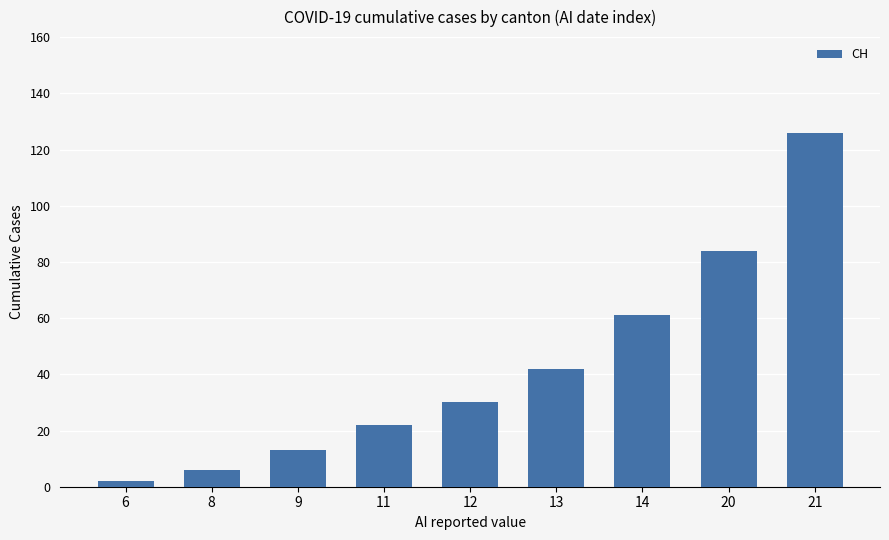

What is the approximate value at 14?

61